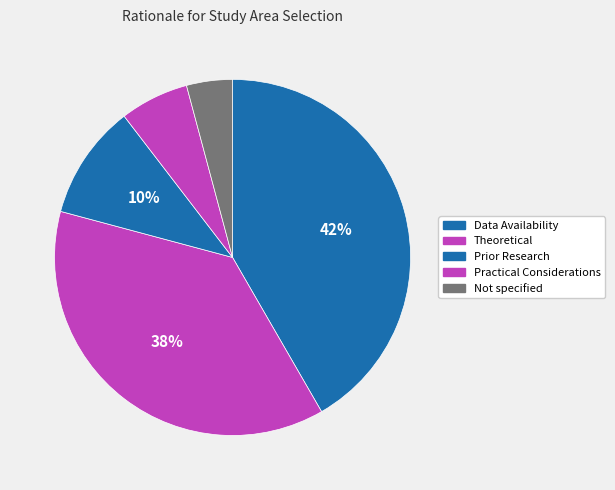

Does Not specified represent more than half of the total?

No